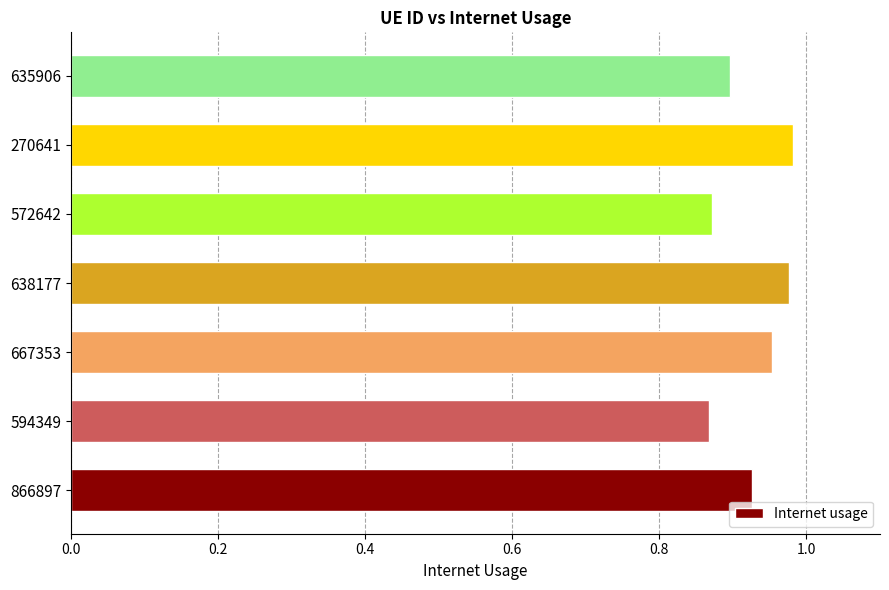

Which has a higher value, 635906 or 572642?

635906